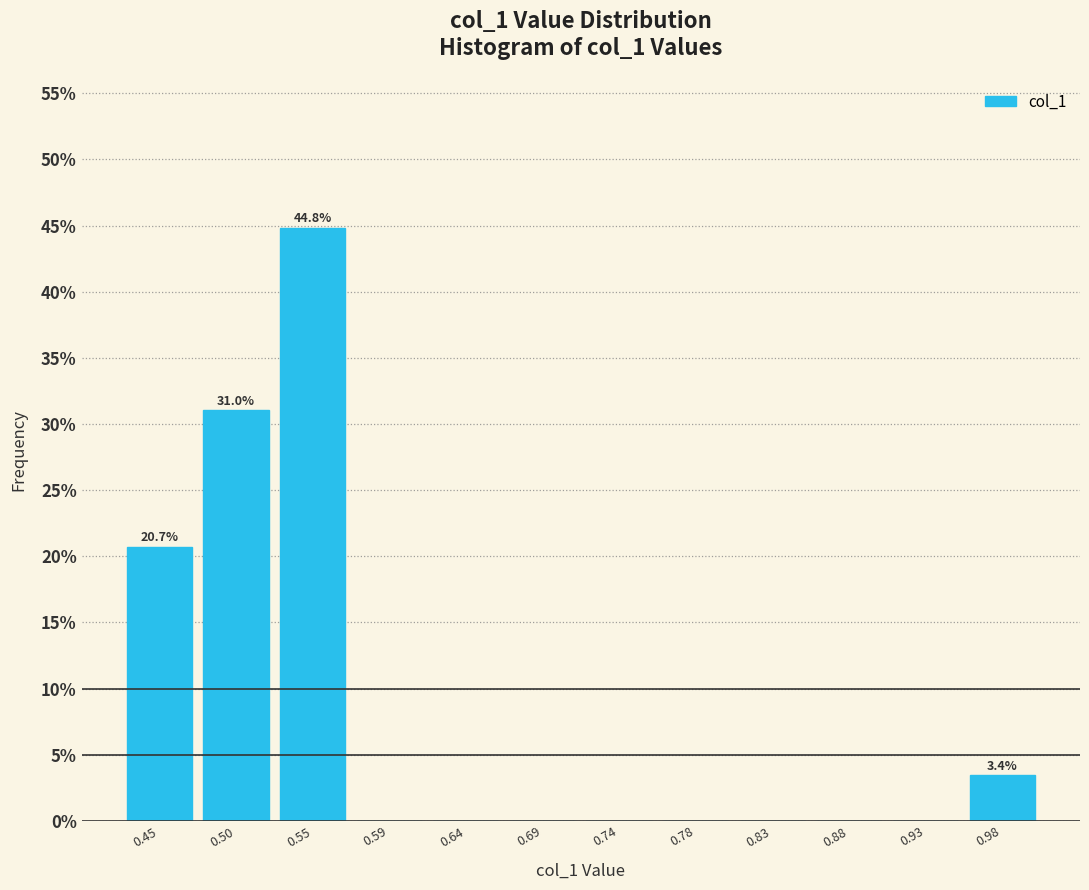

Over which range of the x-axis is the bar tallest?

0.520 to 0.570